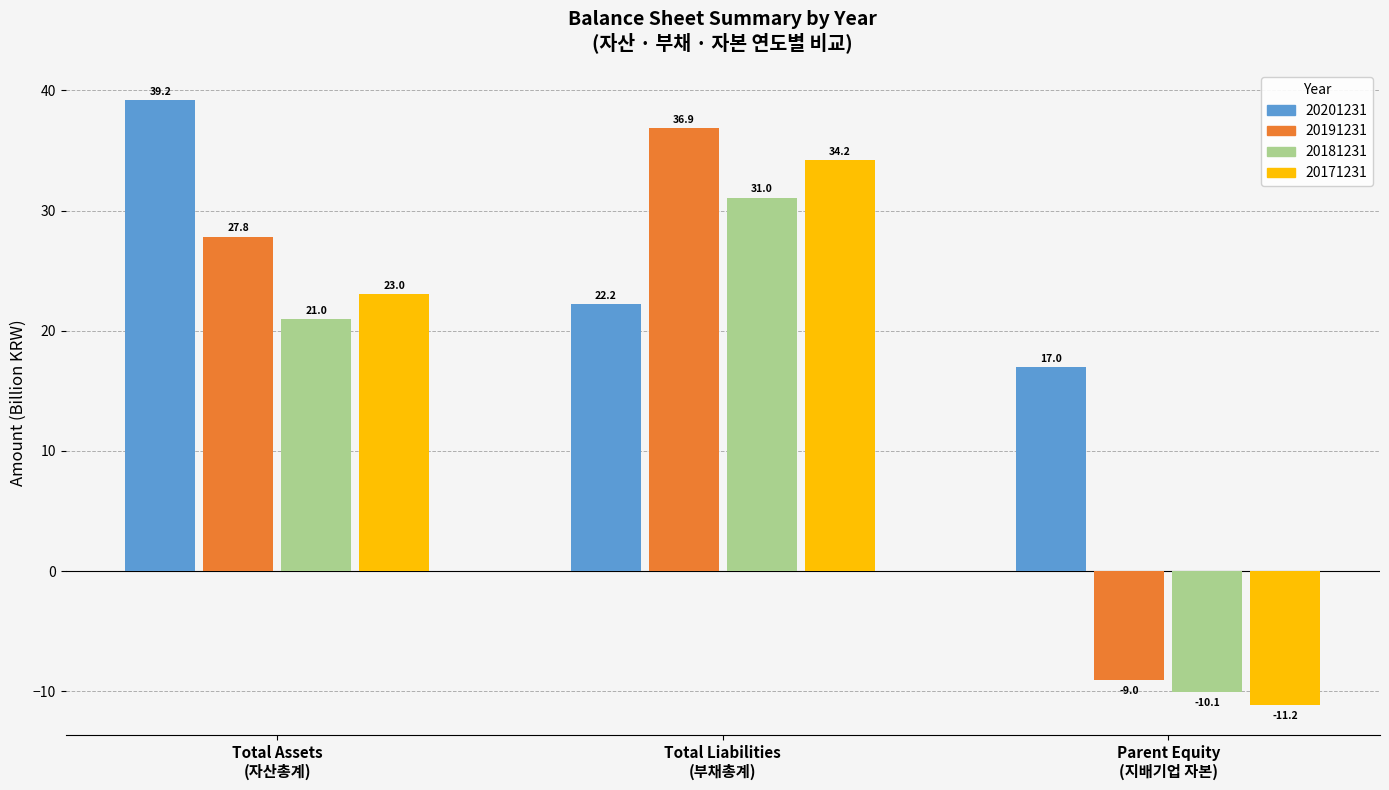

Rank the series by their maximum value, from lowest to highest.

20181231, 20171231, 20191231, 20201231